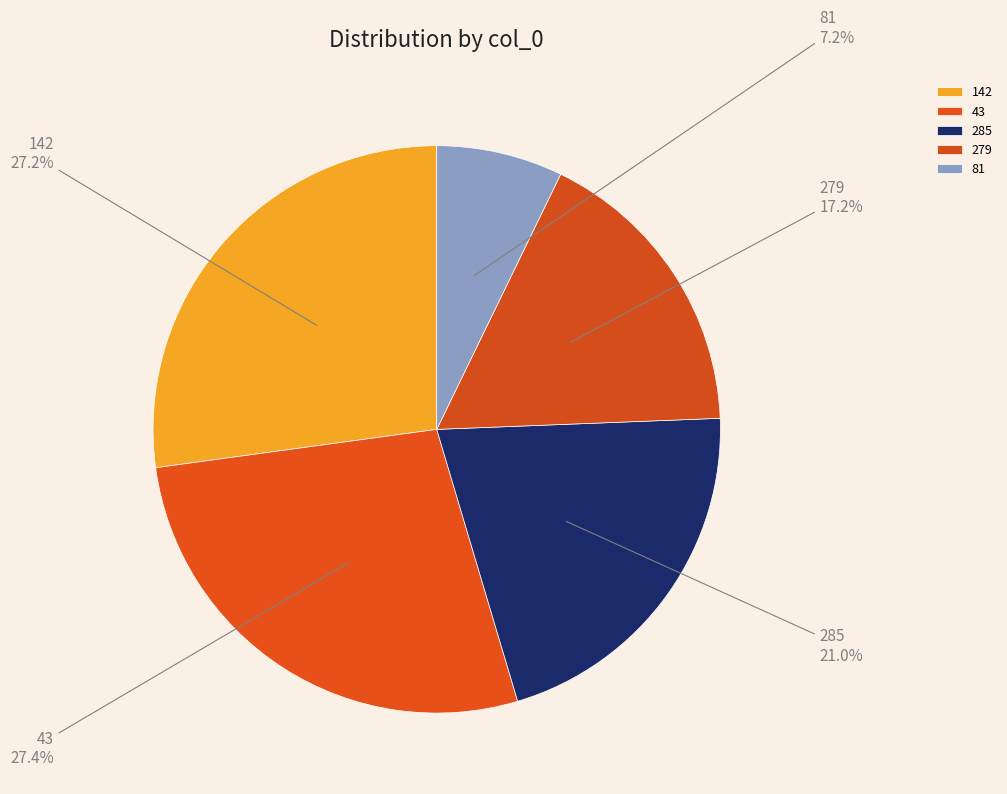

To the nearest percent, what is the difference between the largest and smallest slice percentages?

20%